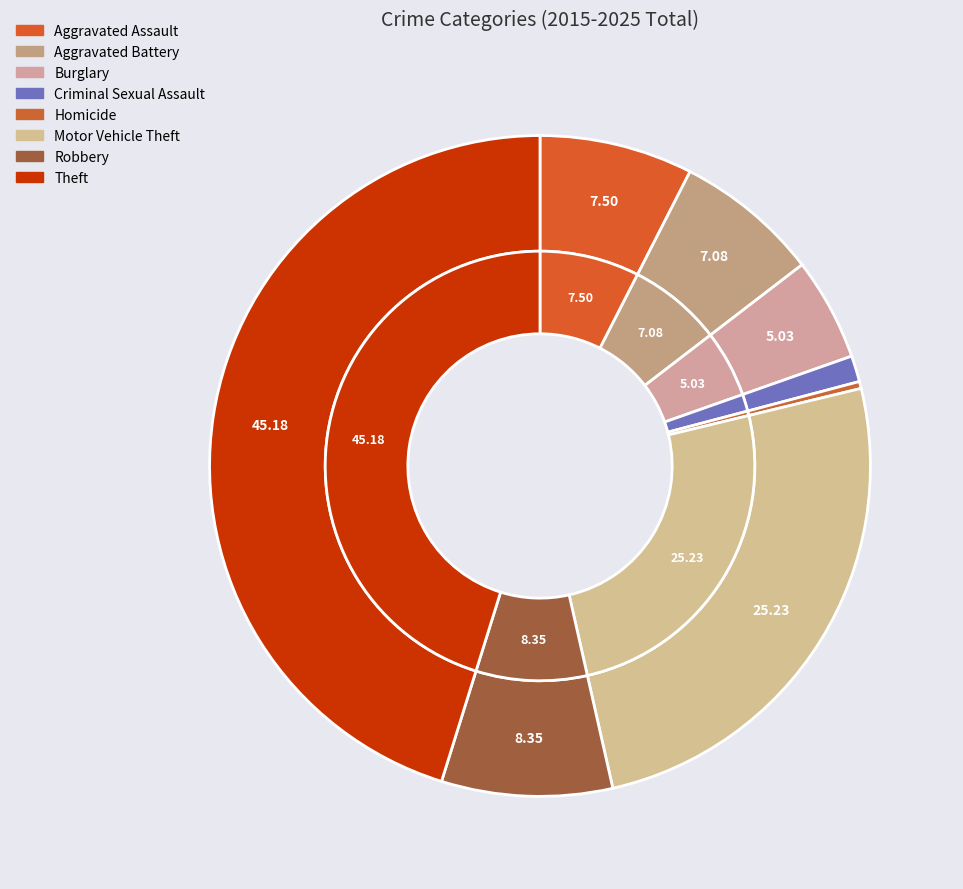

Count the number of slices in the pie.

8